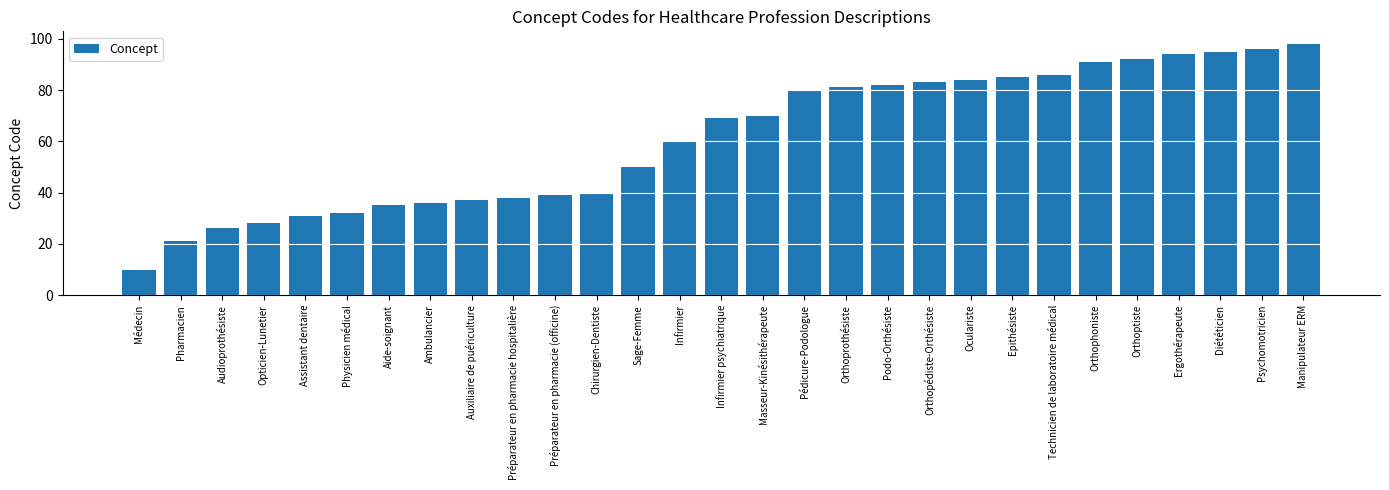

Rank the categories by value from lowest to highest.

Médecin, Pharmacien, Audioprothésiste, Opticien-Lunetier, Assistant dentaire, Physicien médical, Aide-soignant, Ambulancier, Auxiliaire de puériculture, Préparateur en pharmacie hospitalière, Préparateur en pharmacie (officine), Chirurgien-Dentiste, Sage-Femme, Infirmier, Infirmier psychiatrique, Masseur-Kinésithérapeute, Pédicure-Podologue, Orthoprothésiste, Podo-Orthésiste, Orthopédiste-Orthésiste, Oculariste, Epithésiste, Technicien de laboratoire médical, Orthophoniste, Orthoptiste, Ergothérapeute, Diététicien, Psychomotricien, Manipulateur ERM